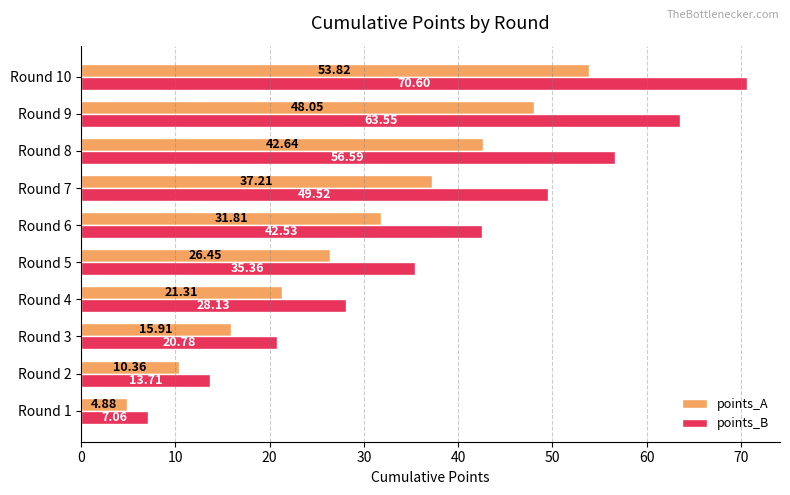

List the series in order of their overall mean, lowest first.

points_A, points_B